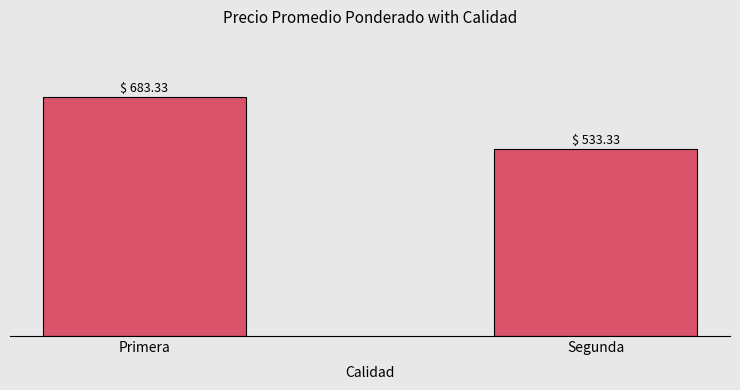

How many distinct data groups are displayed?

1